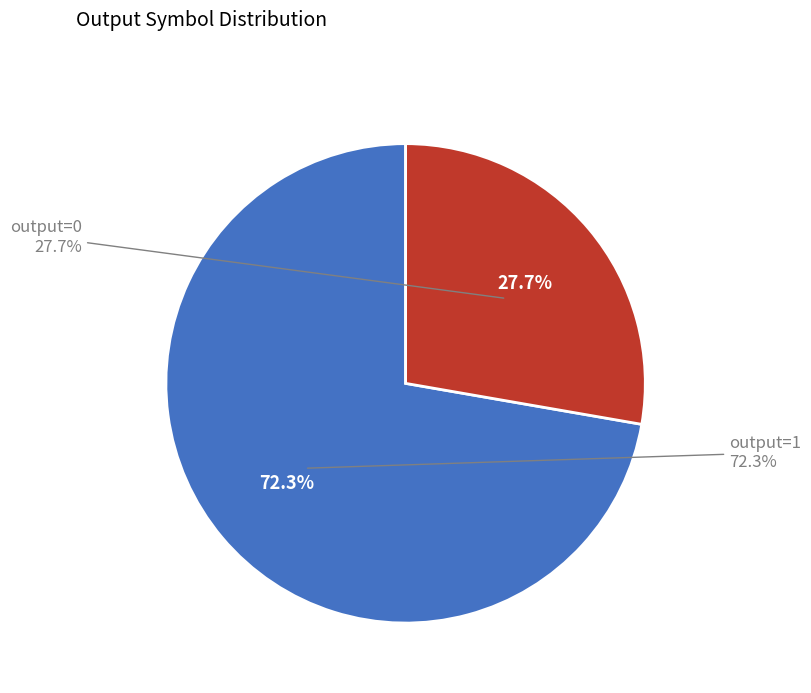

Rank the categories by value from lowest to highest.

output=0, output=1